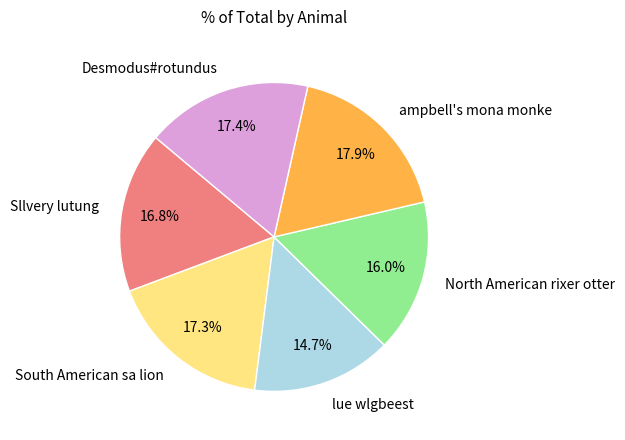

Count the number of slices in the pie.

6